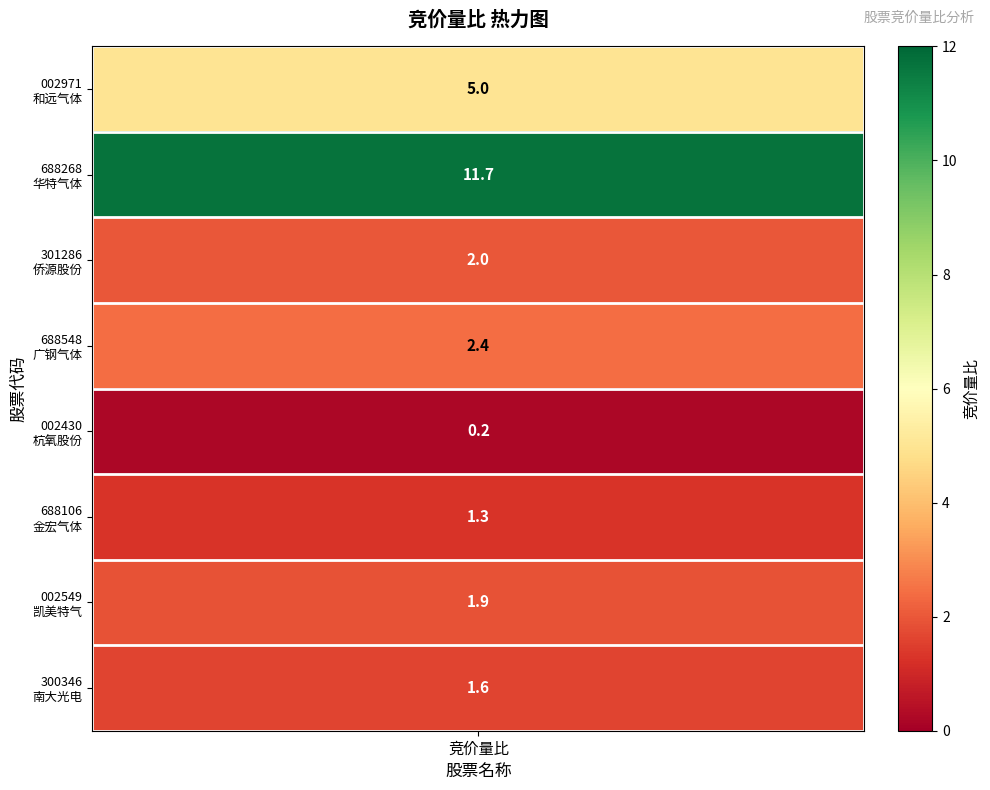

What is the change in value from 和远气体 to 金宏气体?

-3.7